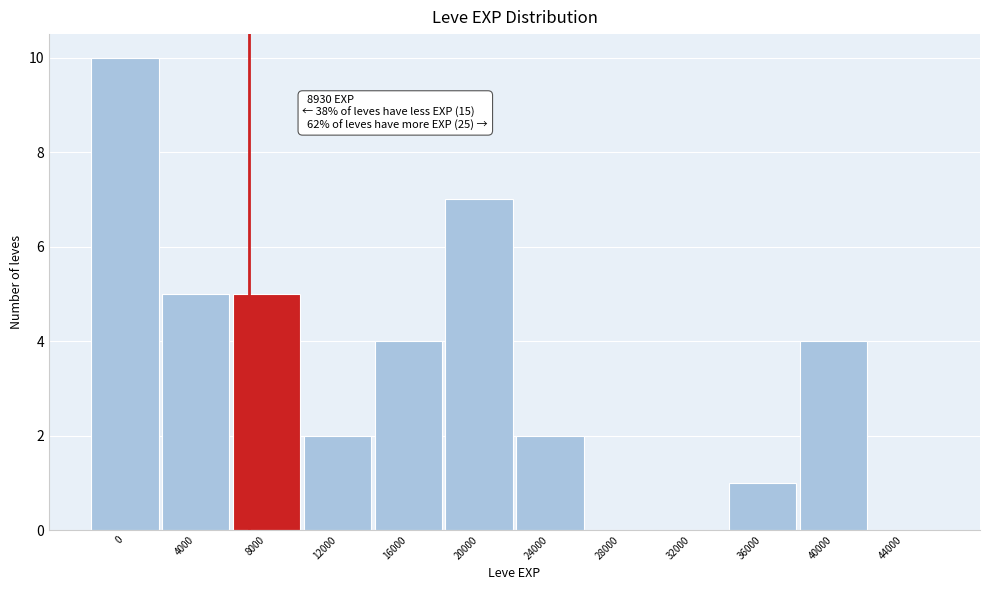

Reading left to right, extract all data points from this chart.

0=10	4000=5	8000=5	12000=2	16000=4	20000=7	24000=2	28000=0	32000=0	36000=1	40000=4	44000=0